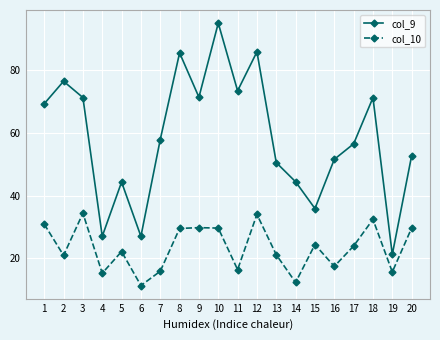

The value of col_10 at 1 is 52.2. True or false?

False